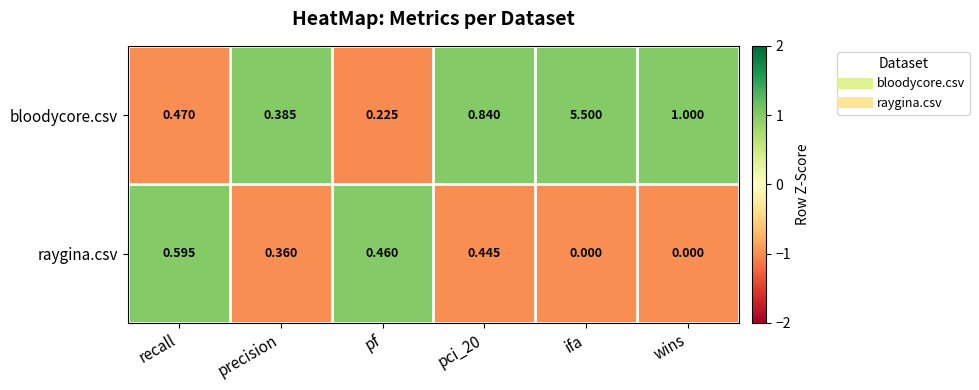

At which label is bloodycore.csv closest to 2?

wins